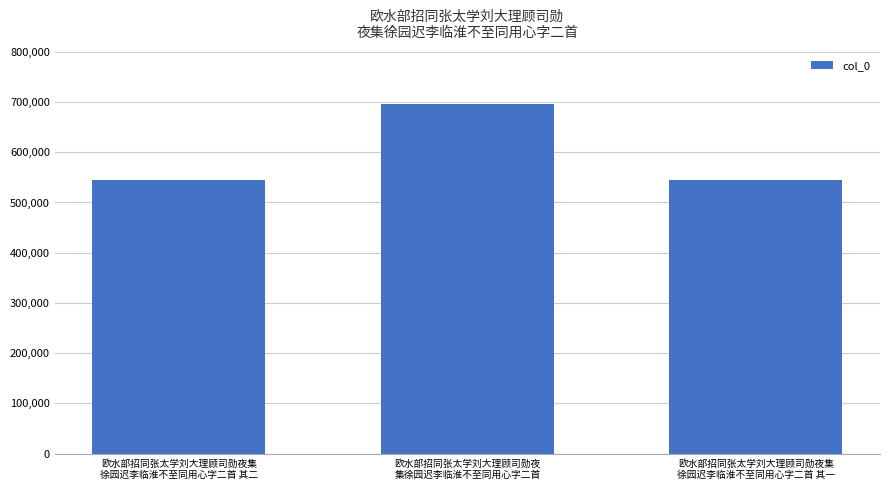

True or false: the data shows 543812 at 欧水部招同张太学刘大理顾司勋夜集
徐园迟李临淮不至同用心字二首 其二.

True